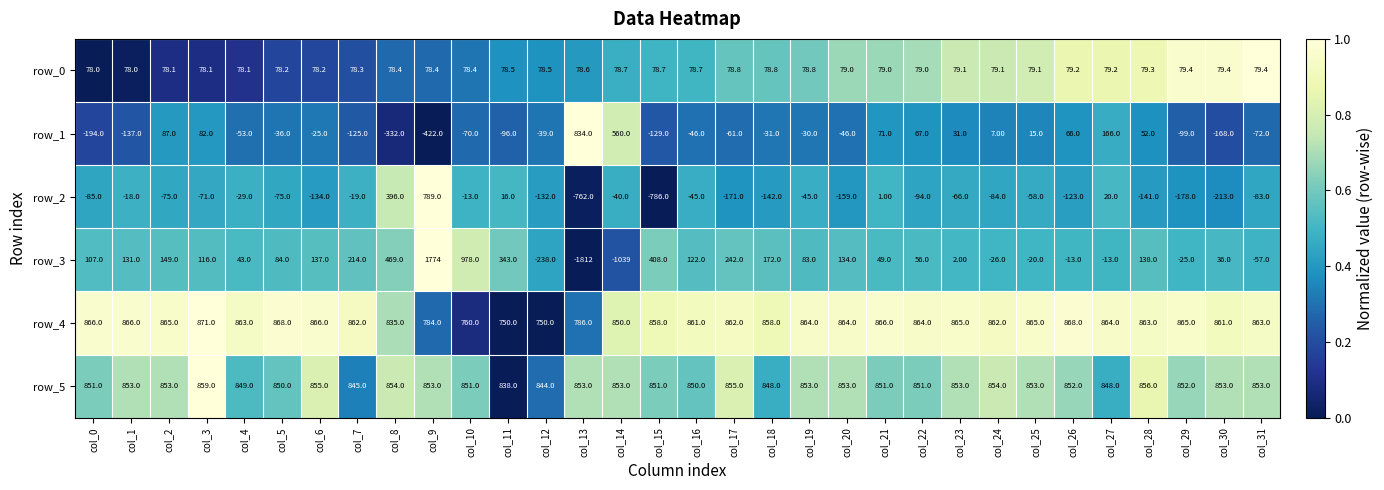

What is the difference between the maximum and minimum values in the row_4 series?

121.0